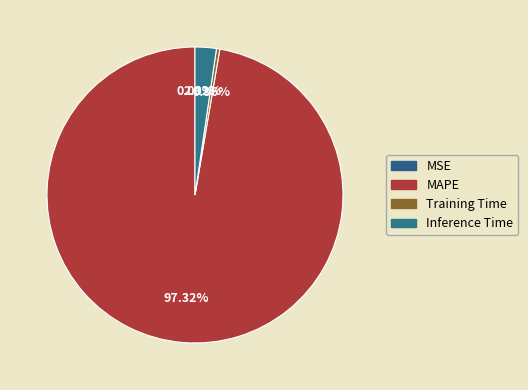

What is the largest slice in the pie chart?

MAPE